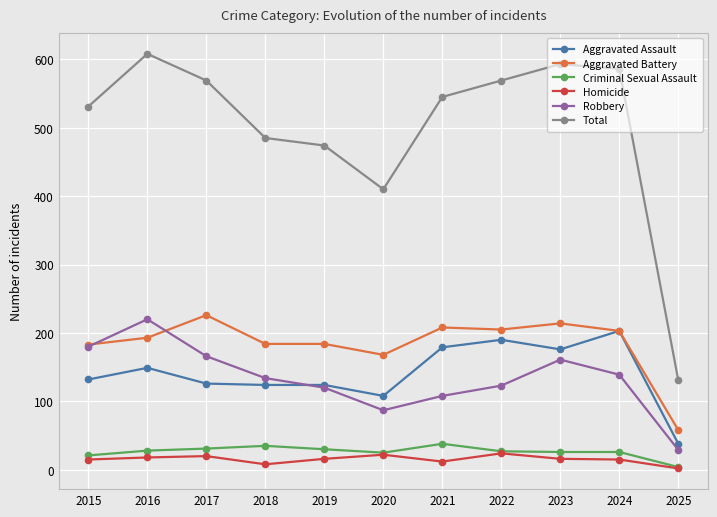

What is the difference between the maximum and second lowest values in the Criminal Sexual Assault series?

17